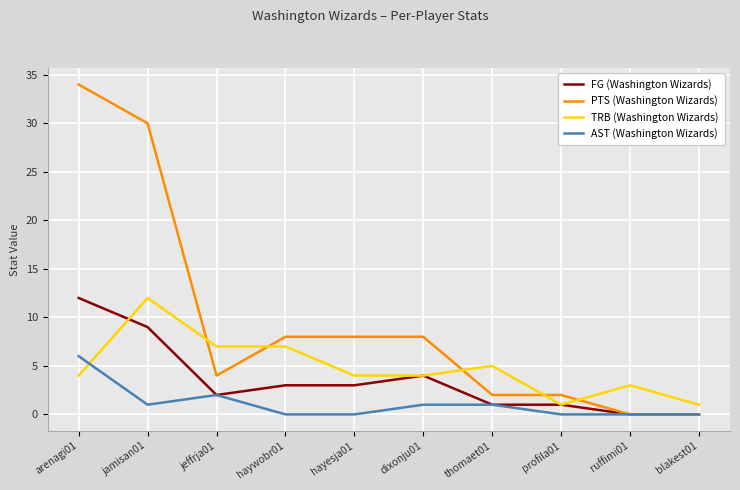

Reading left to right, what are all the values shown in this chart?

FG (Washington Wizards): 12	9	2	3	3	4	1	1	0	0
PTS (Washington Wizards): 34	30	4	8	8	8	2	2	0	0
TRB (Washington Wizards): 4	12	7	7	4	4	5	1	3	1
AST (Washington Wizards): 6	1	2	0	0	1	1	0	0	0